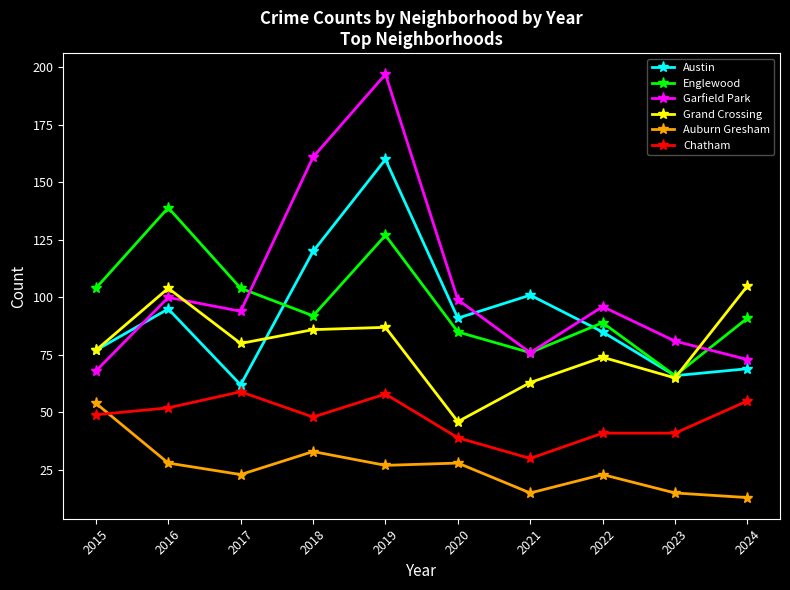

What is the difference between the Chatham values at 2015 and 2020?

10